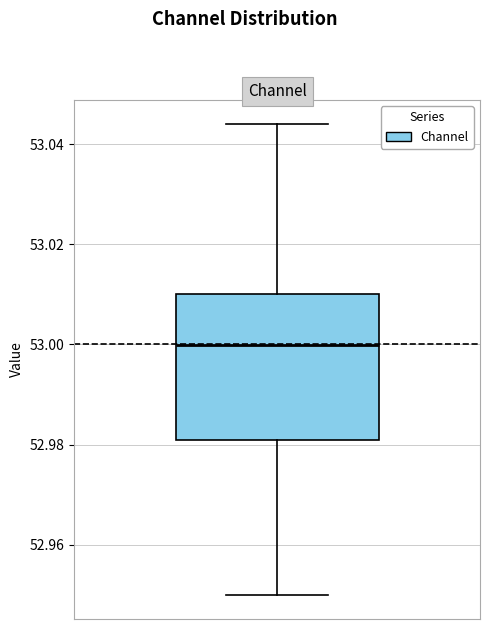

Transcribe this box plot: give where the median line is, the range the box spans, and where the two whiskers end, as read against the y-axis. The values are not printed on the chart, so give them approximately, as read against the axis.

median 53.000, box 52.980 to 53.010, whiskers 52.950 to 53.044